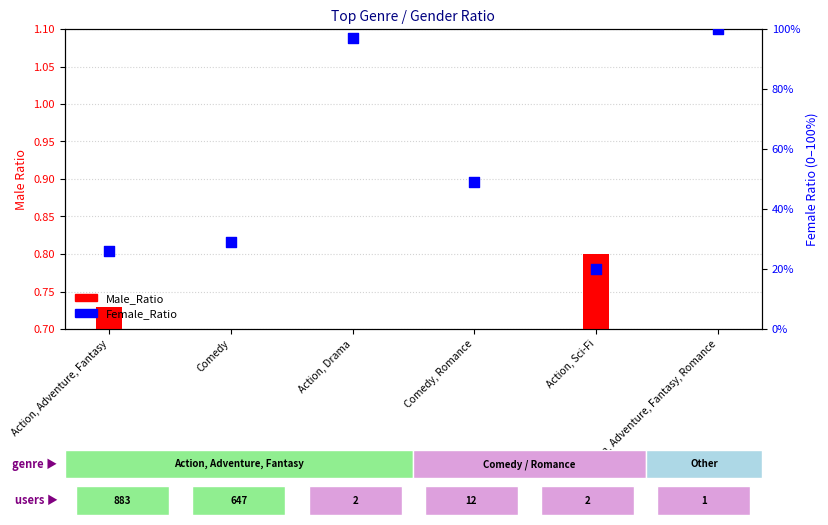

What are all the series names shown in the legend?

Male_Ratio, Female_Ratio